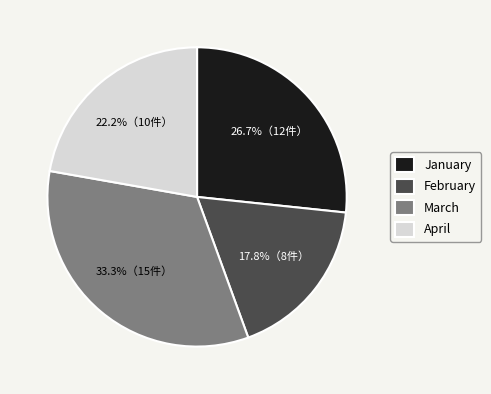

What is the ratio of the value at January to the value at April?

1.2